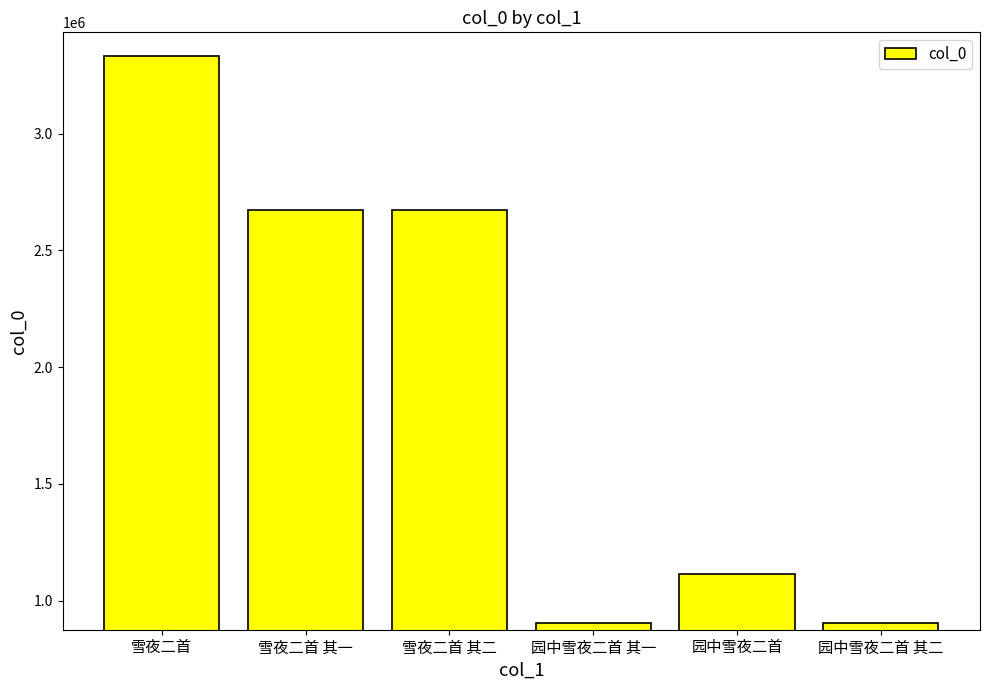

At which label does the data first exceed 2674142?

雪夜二首